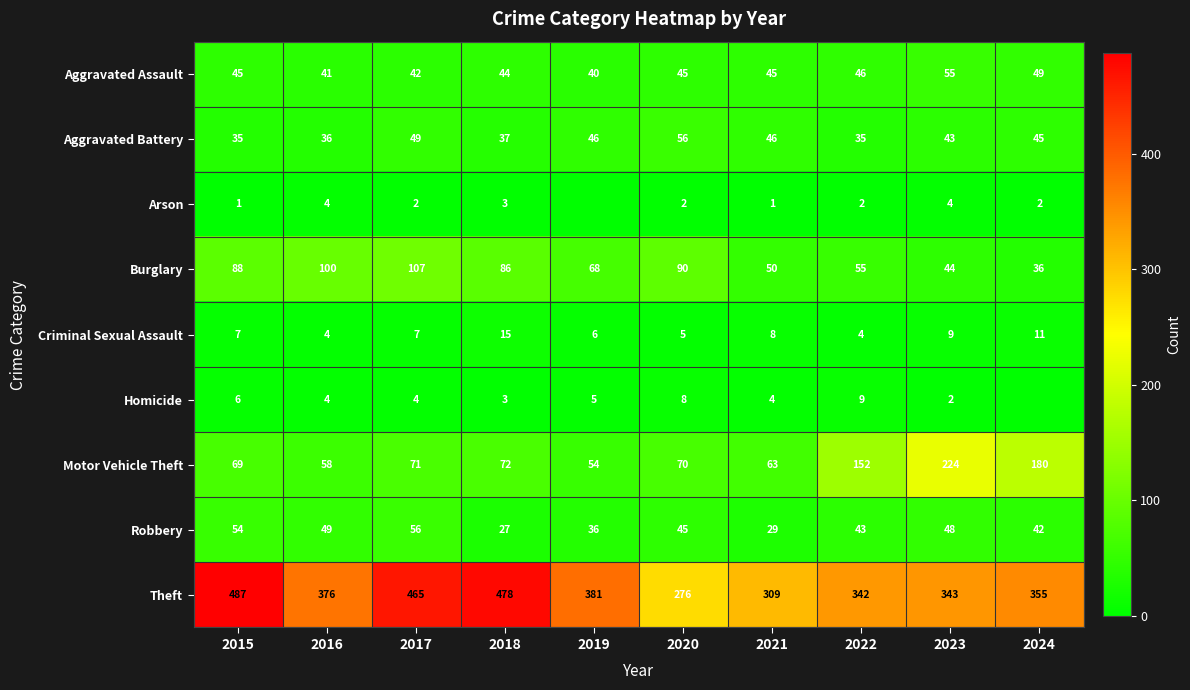

How many values in the Burglary series are below 86?

5